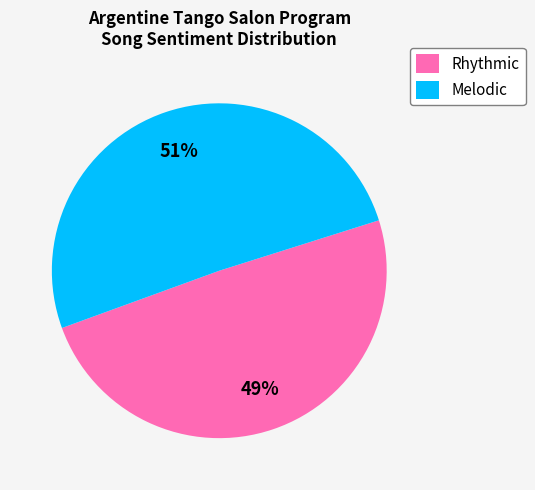

The Melodic slice represents 58% of the pie. True or false?

False